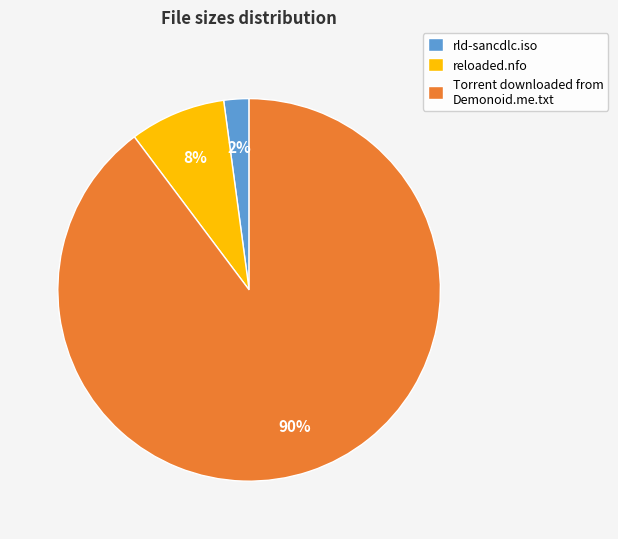

Which category has the biggest portion of the pie?

Torrent downloaded from Demonoid.me.txt